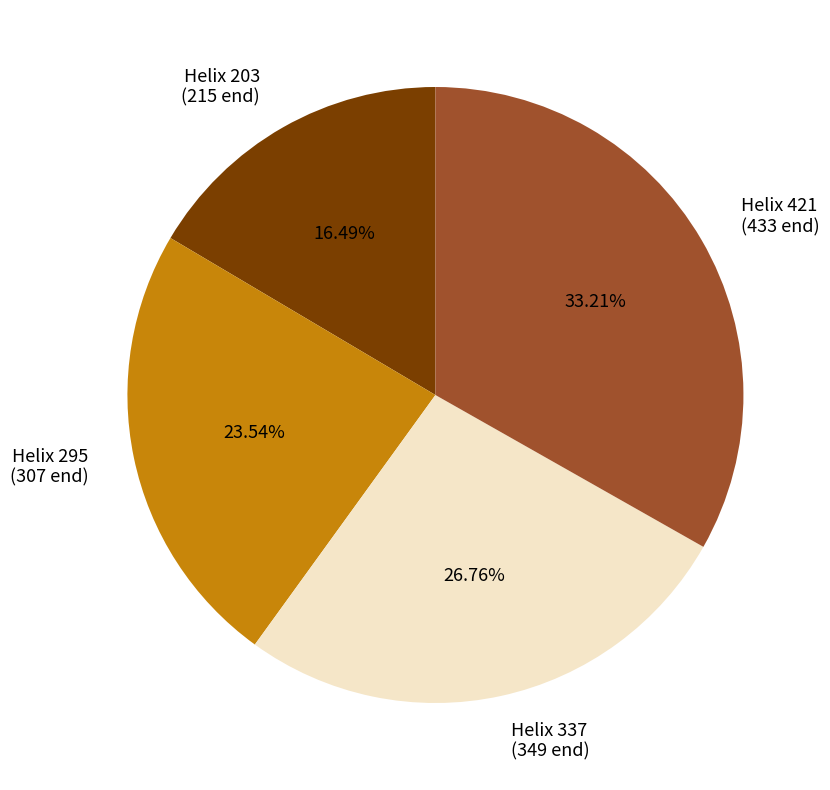

Combined, do Helix 295 (307 end) and Helix 337 (349 end) account for over 50%?

Yes